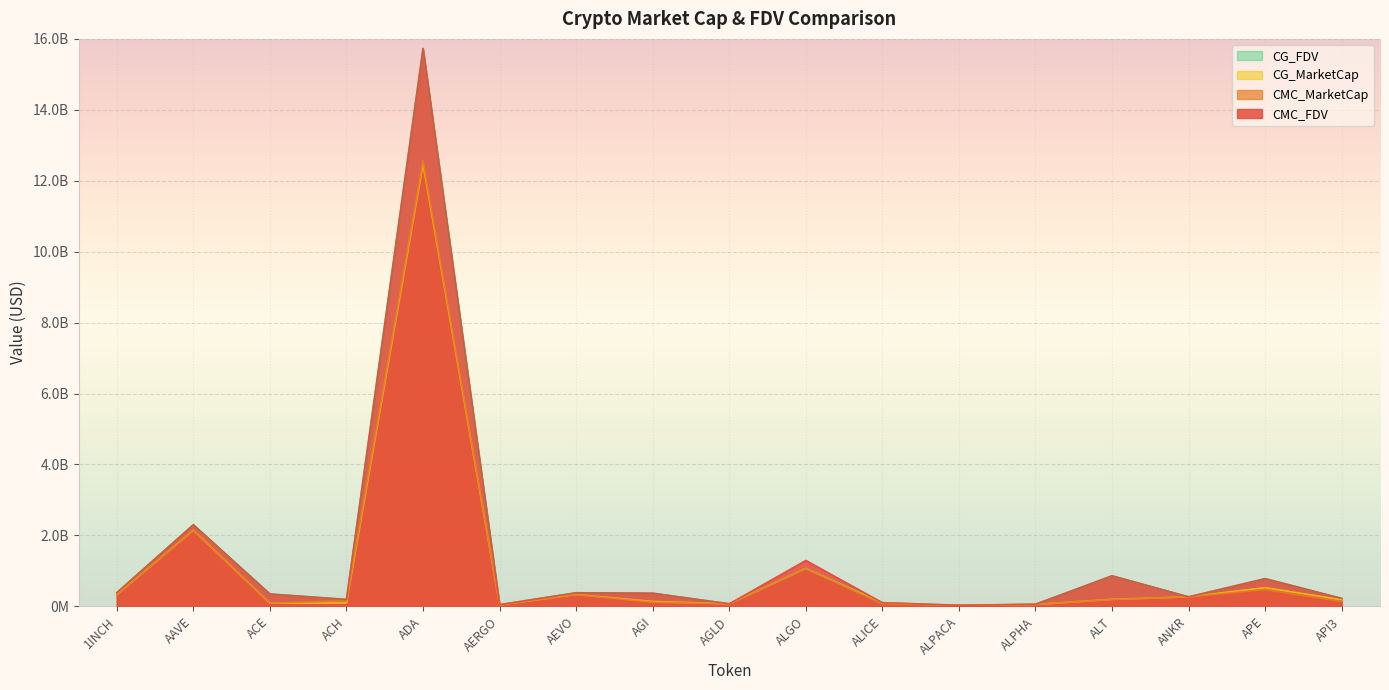

What is the minimum value shown in the chart?

25234121.3